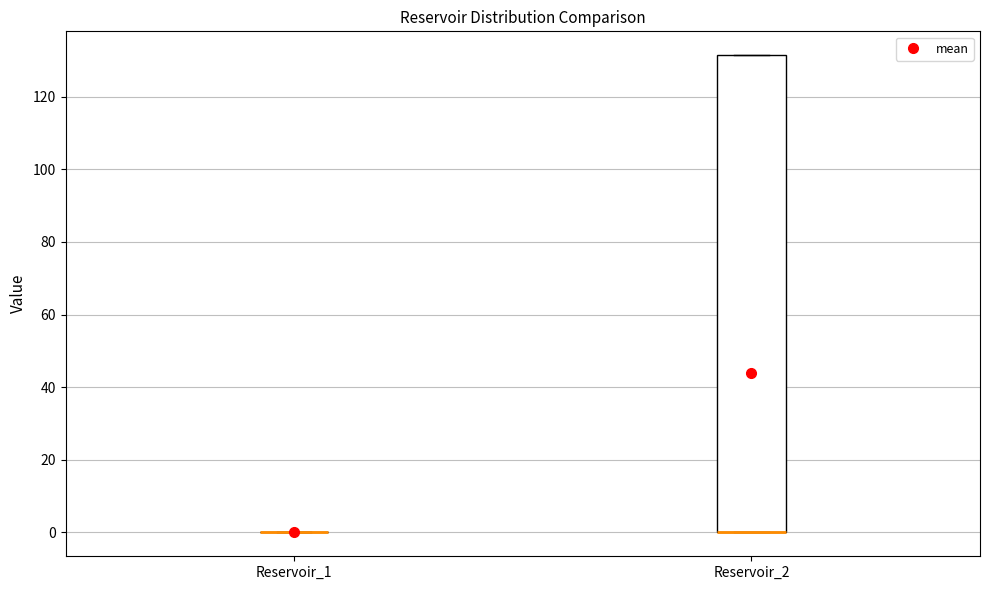

Reading left to right, read every box against the y-axis: the position of its median line, the range the box covers, and the ends of its whiskers. The values are not printed on the chart, so give them approximately, as read against the axis.

Reservoir_1: box collapsed to a line at 0, whiskers 0 to 0
Reservoir_2: median 0 (drawn on the box's lower edge), box 0 to 132, whiskers 0 to 132